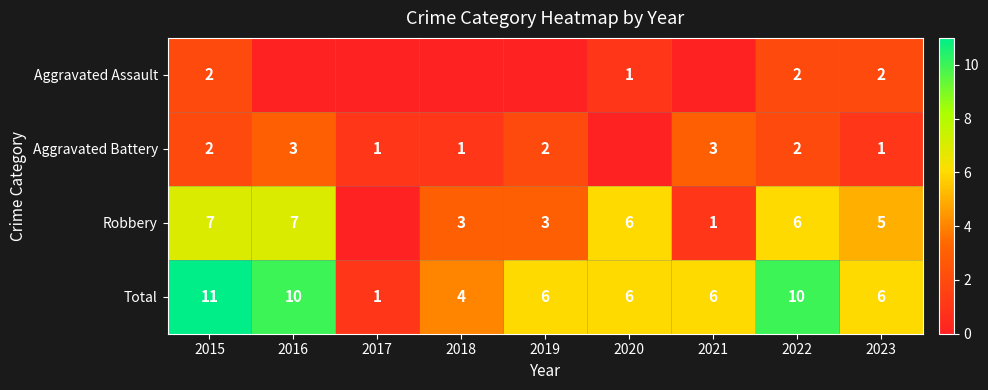

True or false: Robbery has a value of 6 at 2022.

True